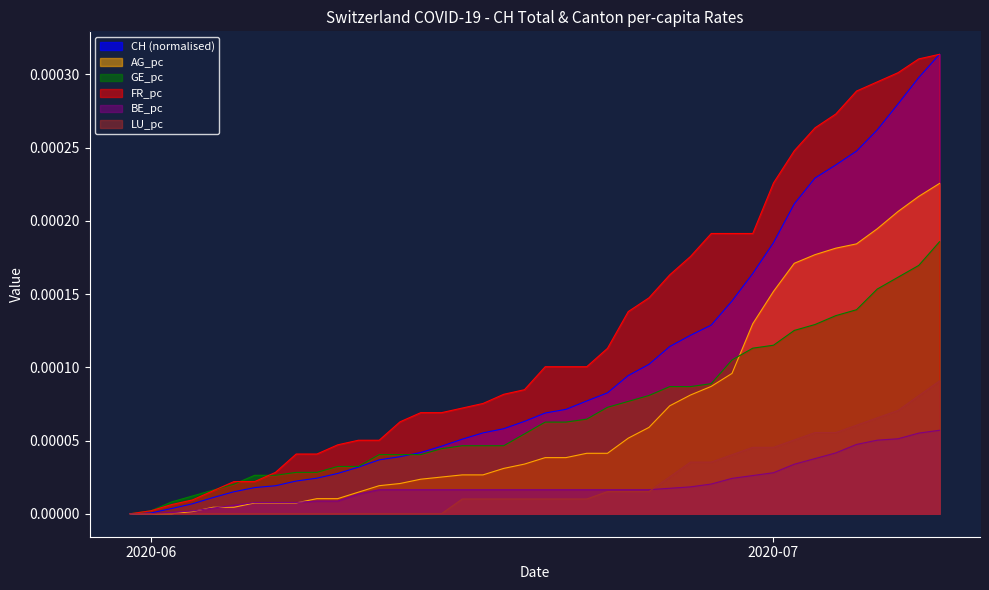

The GE_pc series shows 0.0 at 2020-06. True or false?

True